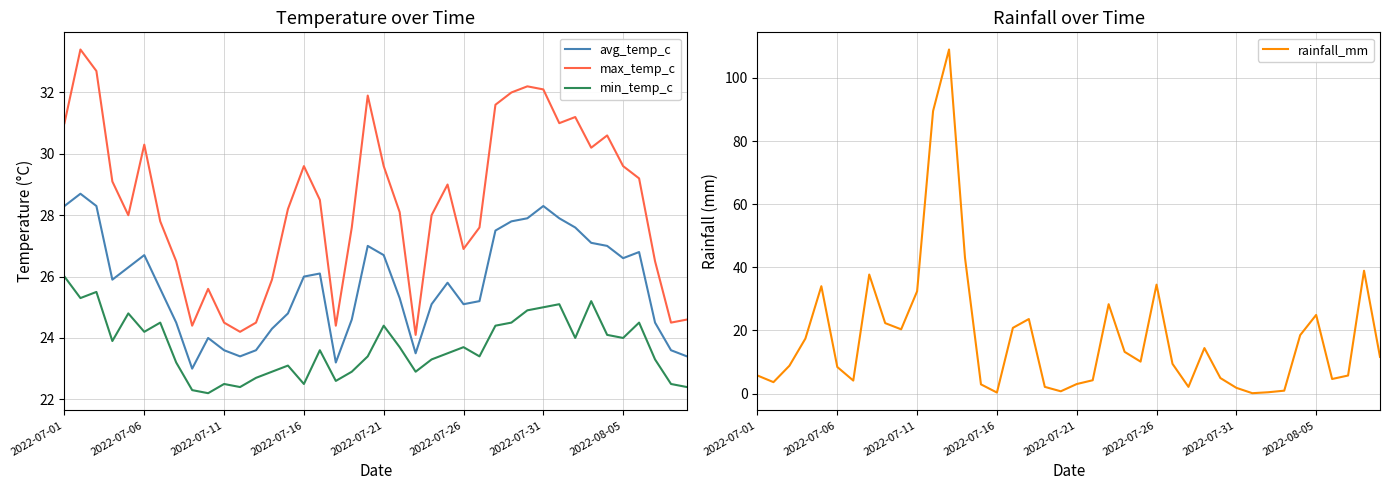

True or false: rainfall_mm has more than 2 interior local peaks.

True